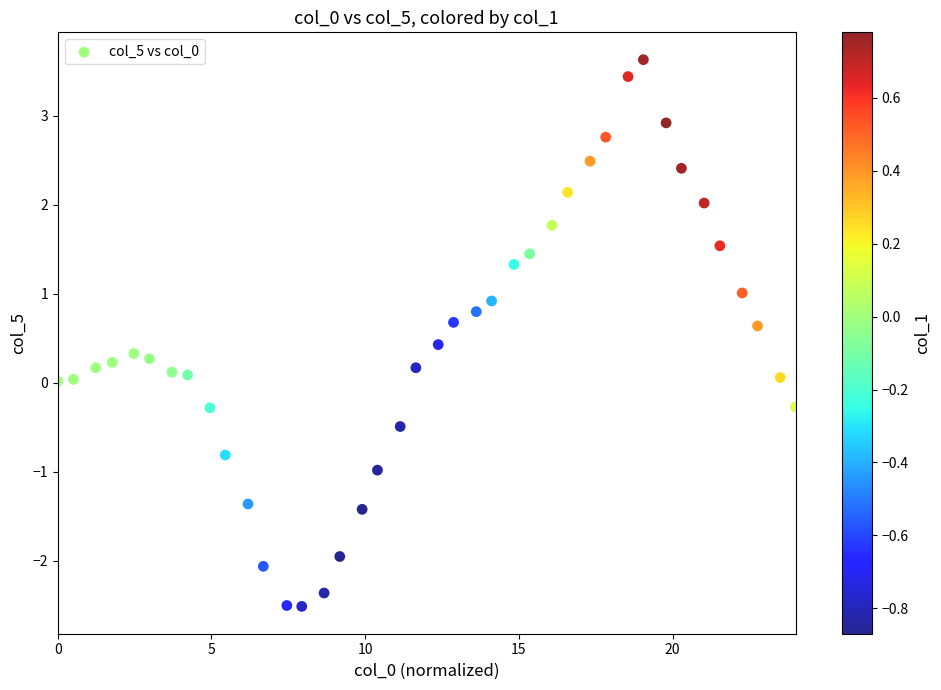

What is the range of X values (max minus min)?

24.0